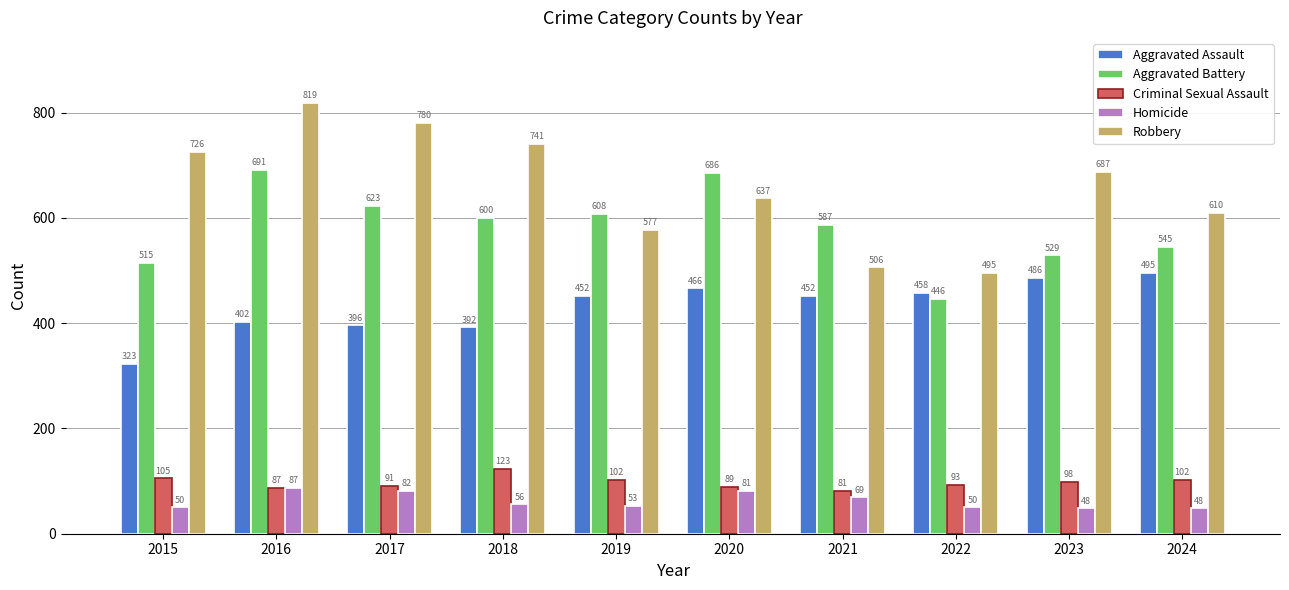

Which series has the largest range (max minus min)?

Robbery